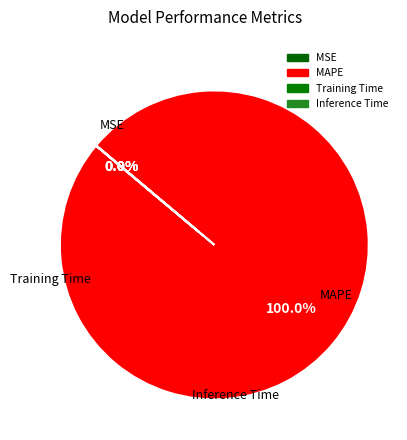

Which slice is the smallest?

Training Time